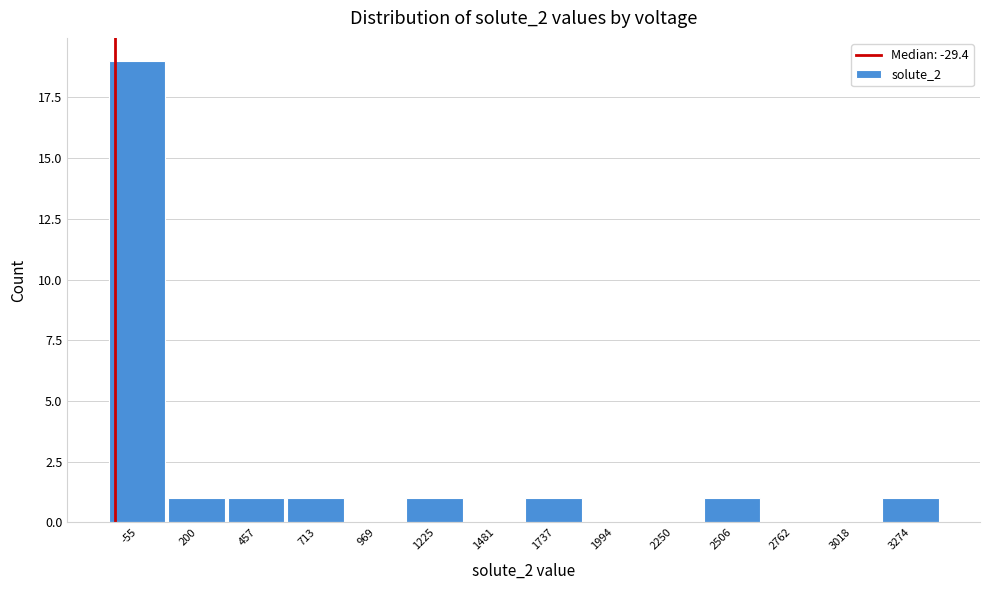

Reading left to right, transcribe all the data shown in this chart.

-55=19	200=1	457=1	713=1	969=0	1225=1	1481=0	1737=1	1994=0	2250=0	2506=1	2762=0	3018=0	3274=1